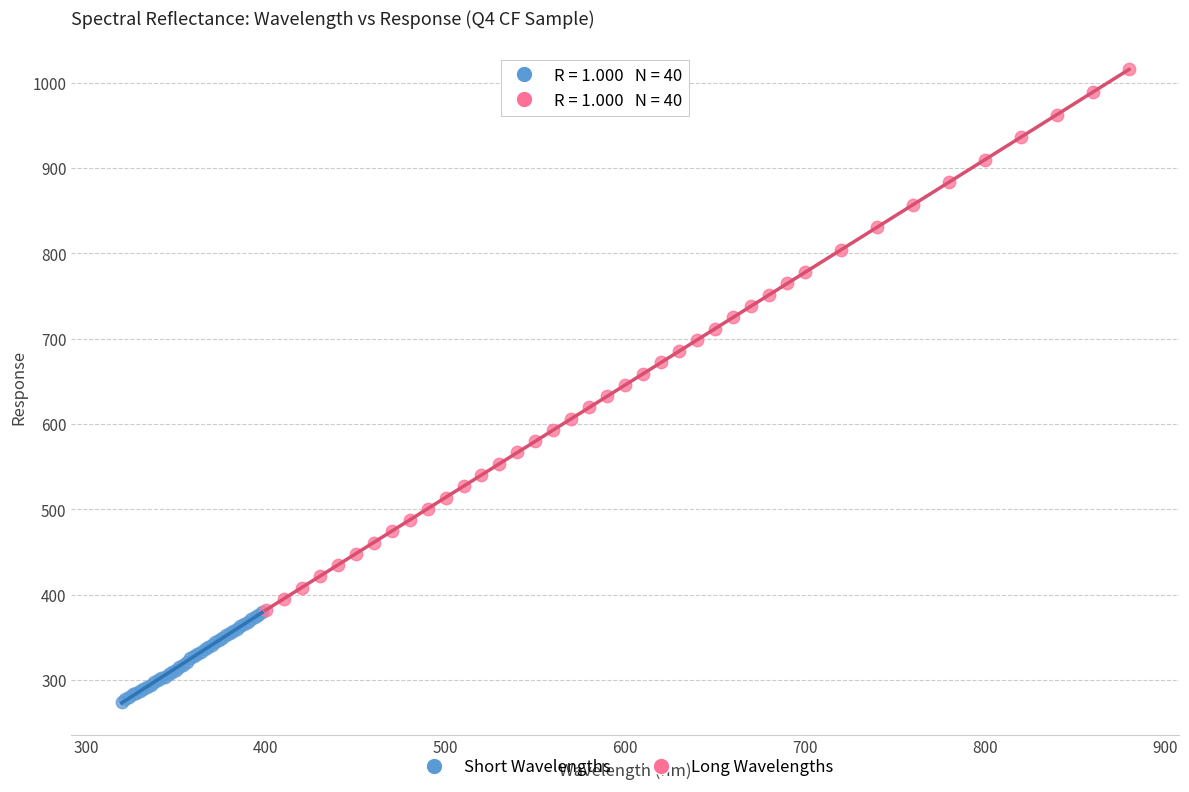

What are all the series names shown in the legend?

Short Wavelengths, Long Wavelengths